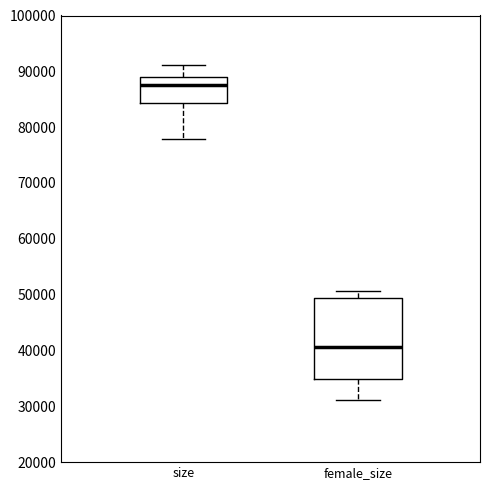

Comparing the boxes themselves (not the whiskers), which one is the tallest?

female_size